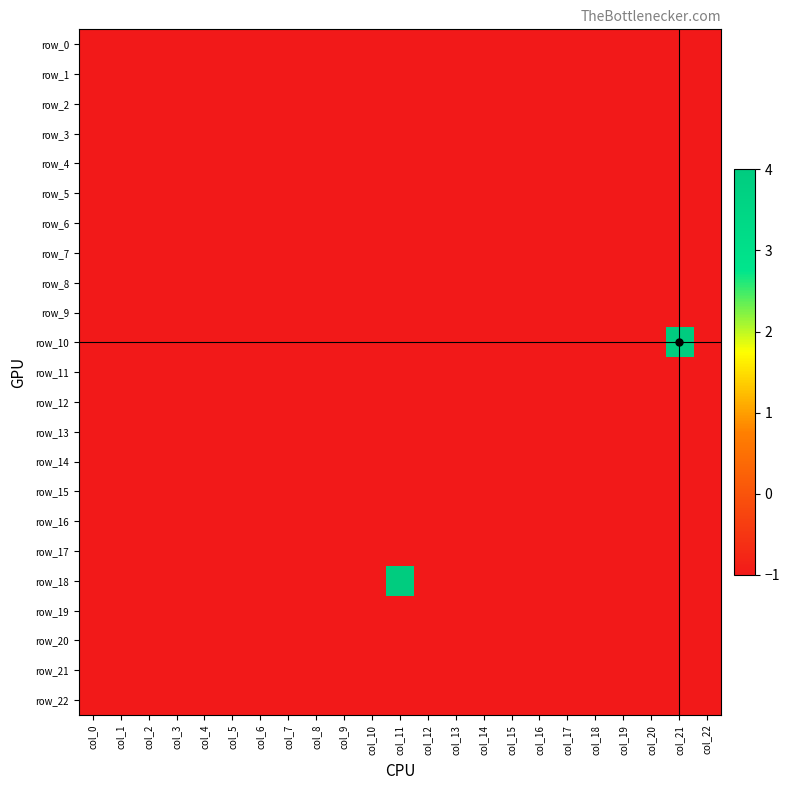

Which category has the highest value in the row_13 series?

col_0